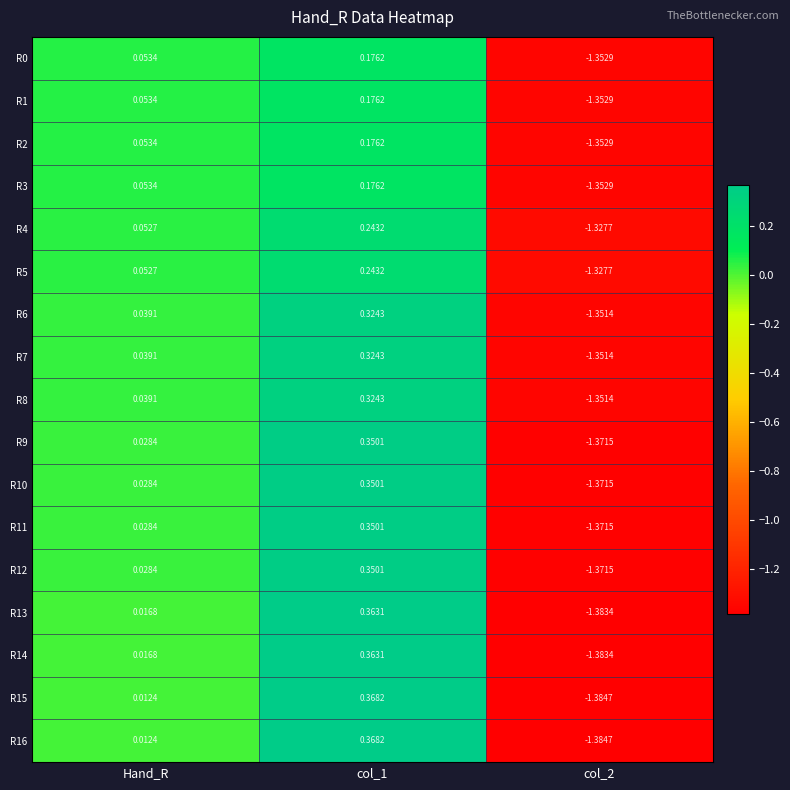

How many series are shown in this chart?

17